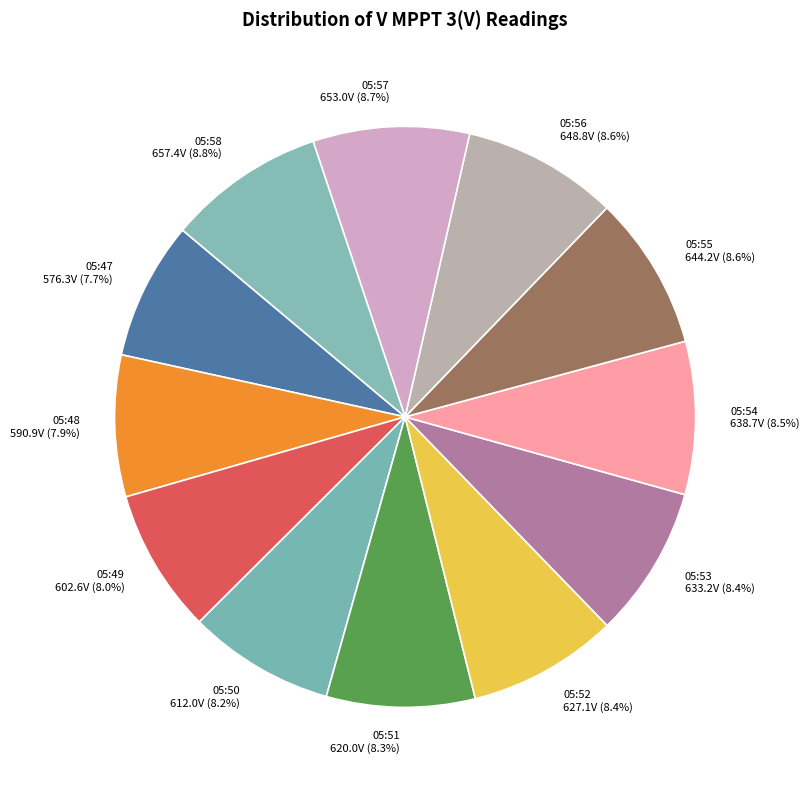

How many slices are in this pie chart?

12